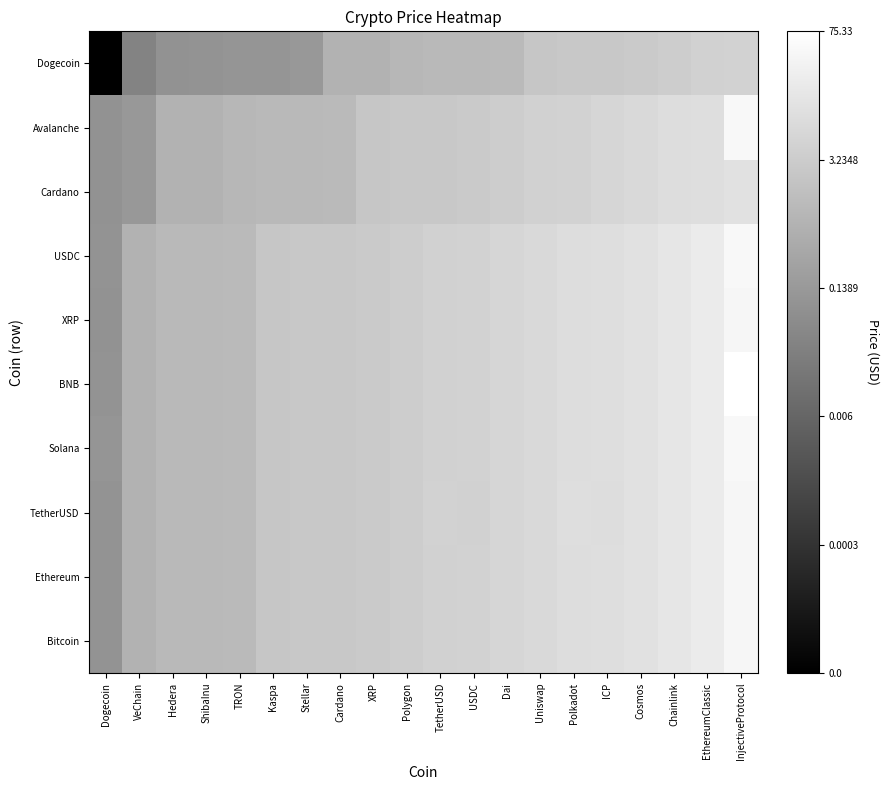

At how many categories does at least one series exceed 0?

16